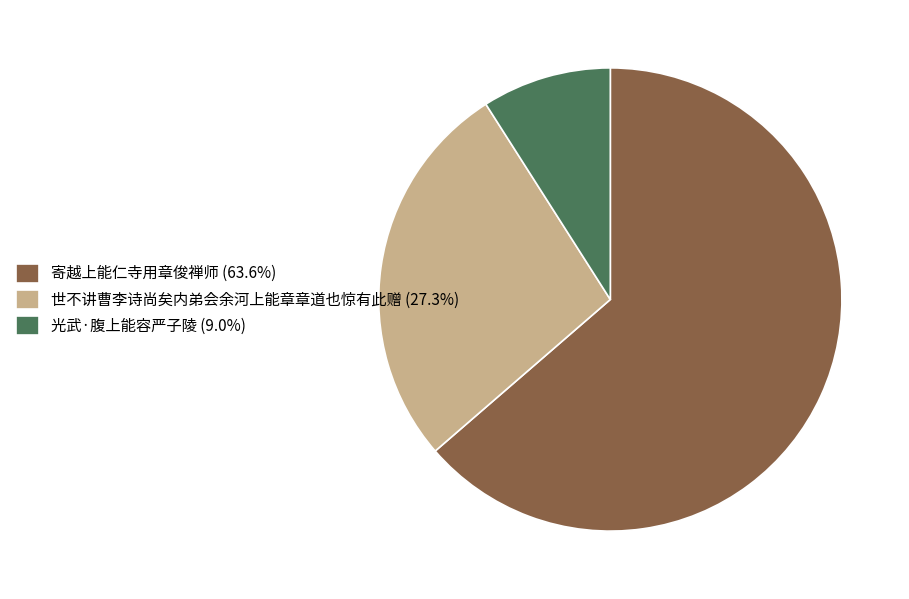

What is the ratio of the value at 世不讲曹李诗尚矣内弟会余河上能章章道也惊有此赠 (27.3%) to the value at 光武·腹上能容严子陵 (9.0%)?

3.0